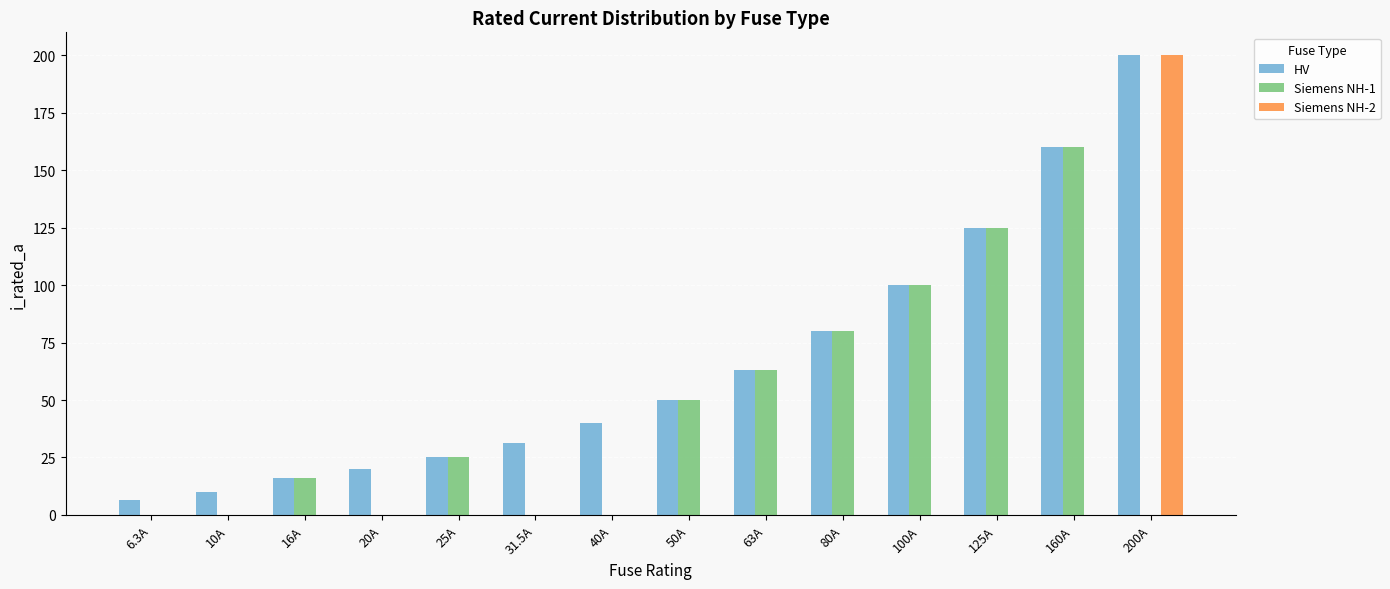

What is the total value across all series at 31.5A?

31.5